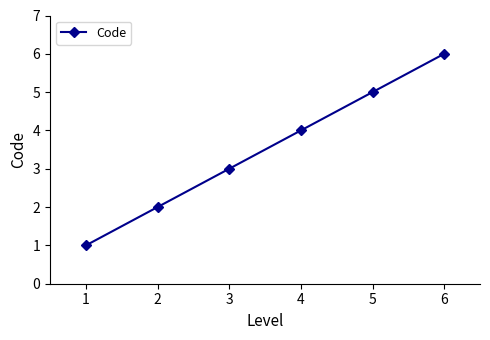

How many data points does each series have?

6